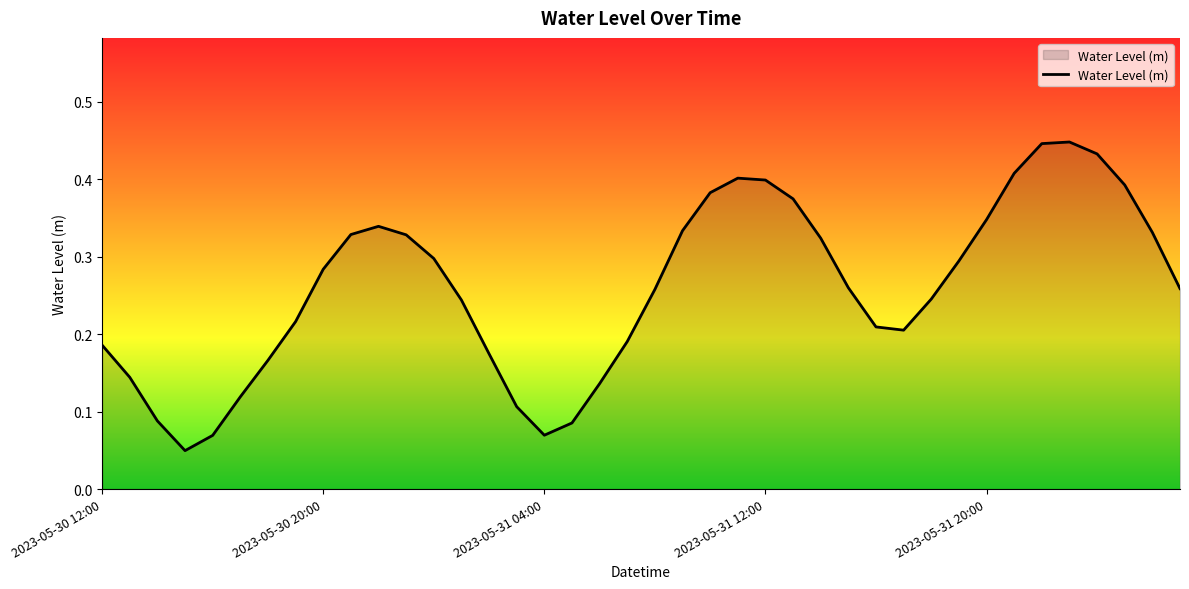

Reading left to right, list all the values displayed in this chart.

2023-05-30 12:00=0.2	2023-05-30 13:00=0.1	2023-05-30 14:00=0.1	2023-05-30 15:00=0.0	2023-05-30 16:00=0.1	2023-05-30 17:00=0.1	2023-05-30 18:00=0.2	2023-05-30 19:00=0.2	2023-05-30 20:00=0.3	2023-05-30 21:00=0.3	2023-05-30 22:00=0.3	2023-05-30 23:00=0.3	2023-05-31 00:00=0.3	2023-05-31 01:00=0.2	2023-05-31 02:00=0.2	2023-05-31 03:00=0.1	2023-05-31 04:00=0.1	2023-05-31 05:00=0.1	2023-05-31 06:00=0.1	2023-05-31 07:00=0.2	2023-05-31 08:00=0.3	2023-05-31 09:00=0.3	2023-05-31 10:00=0.4	2023-05-31 11:00=0.4	2023-05-31 12:00=0.4	2023-05-31 13:00=0.4	2023-05-31 14:00=0.3	2023-05-31 15:00=0.3	2023-05-31 16:00=0.2	2023-05-31 17:00=0.2	2023-05-31 18:00=0.2	2023-05-31 19:00=0.3	2023-05-31 20:00=0.3	2023-05-31 21:00=0.4	2023-05-31 22:00=0.4	2023-05-31 23:00=0.4	2023-06-01 00:00=0.4	2023-06-01 01:00=0.4	2023-06-01 02:00=0.3	2023-06-01 03:00=0.3